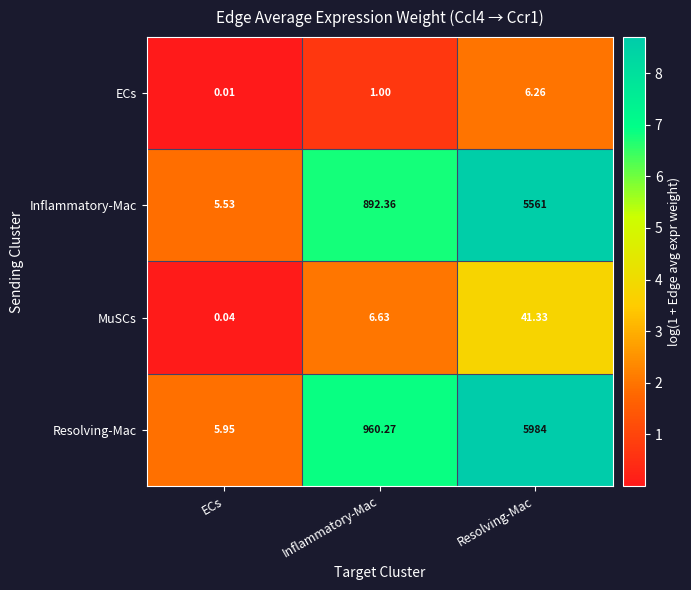

Which series has the largest total across all categories?

Resolving-Mac